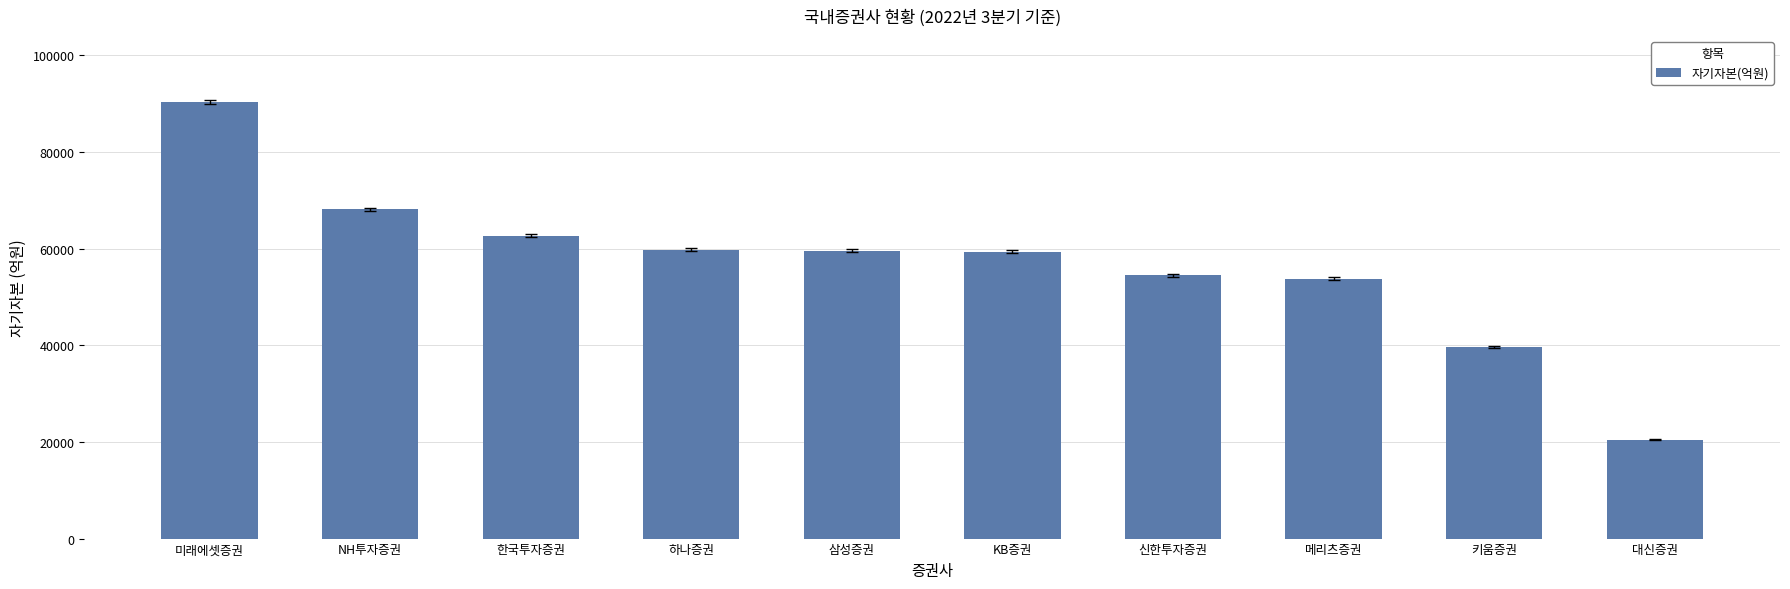

What position from the left is 신한투자증권?

7